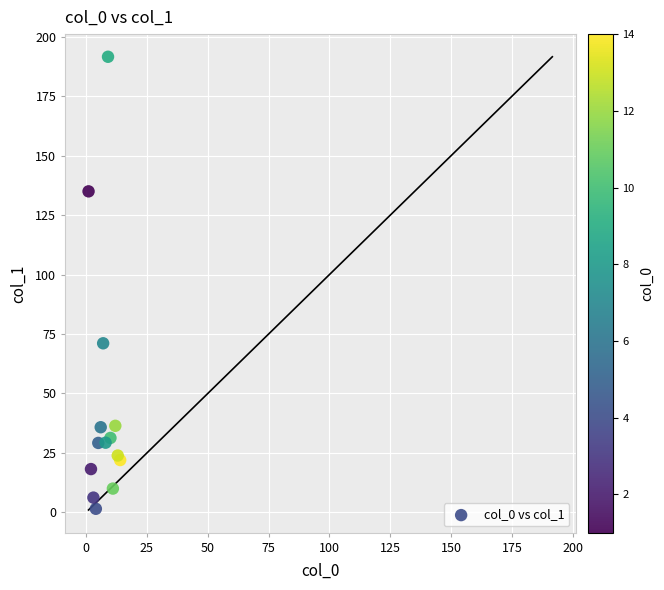

What Y value in the scatter plot is closest to 96?

71.1